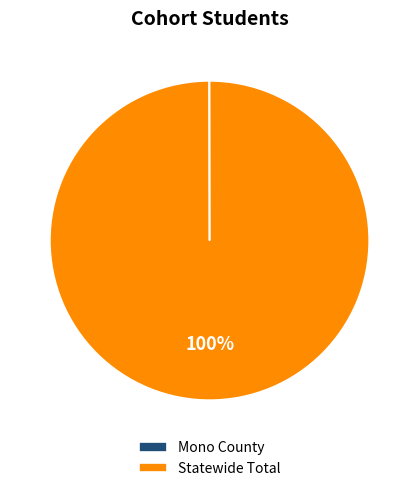

Does Statewide Total account for over 50% of the chart?

Yes